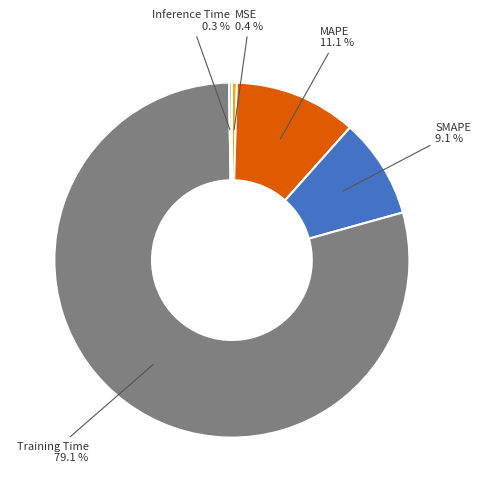

Is there any slice that represents more than half of the pie?

Yes